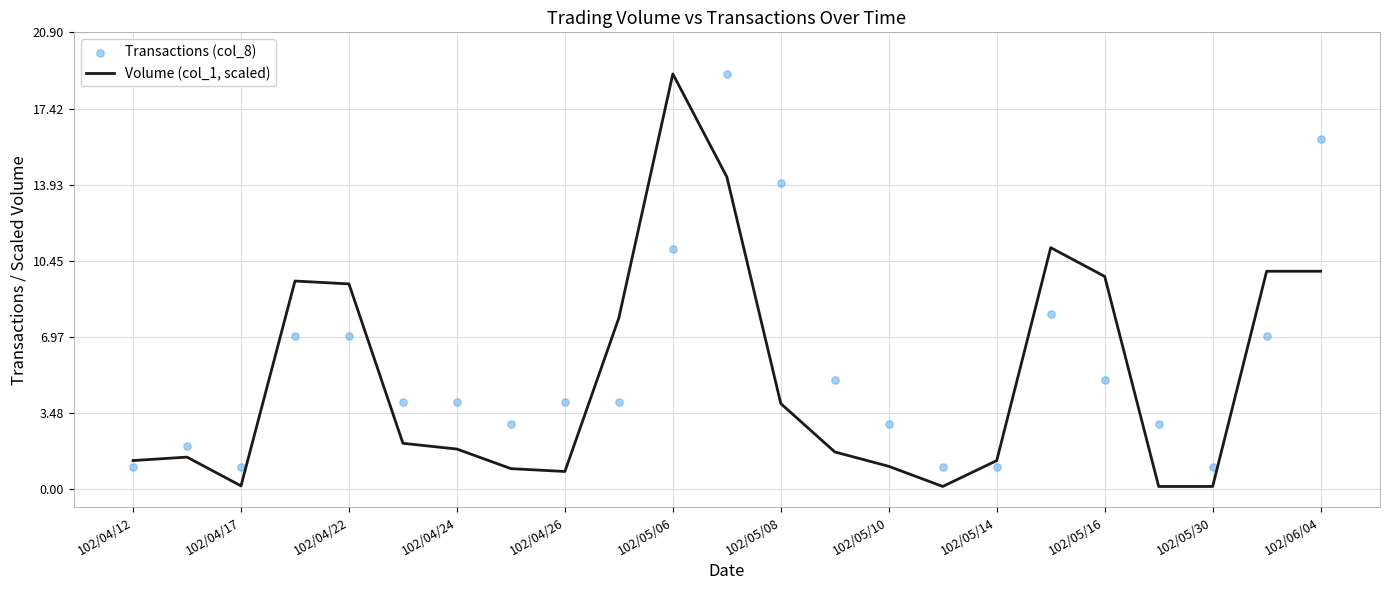

Which series has the largest Y range (max minus min)?

Volume (col_1, scaled)